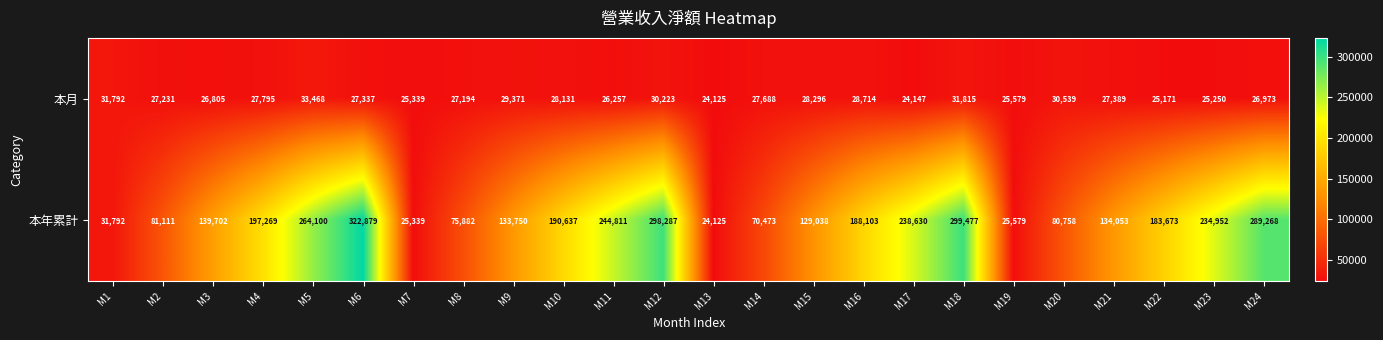

What is the approximate value of 本月 at M14?

27688